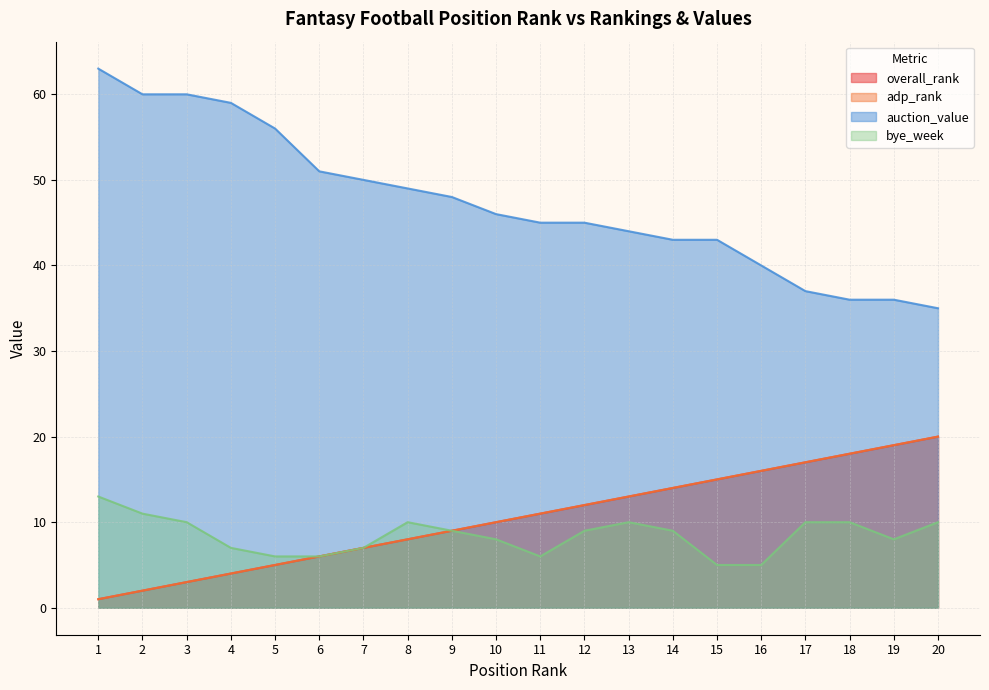

What are all the series names shown in the legend?

overall_rank, adp_rank, auction_value, bye_week